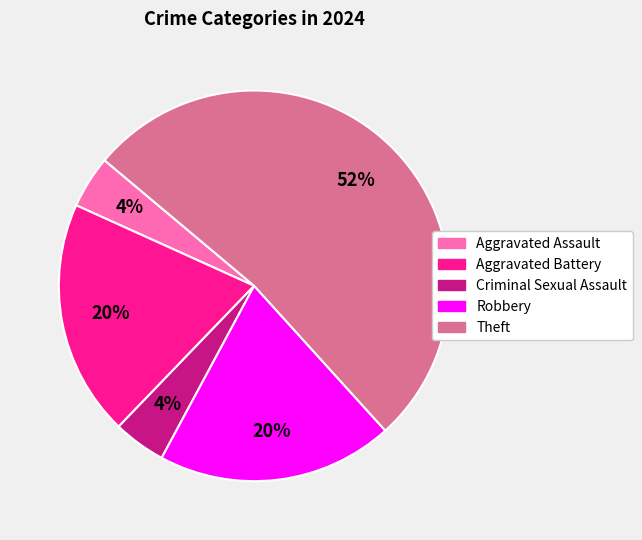

How many slices are in this pie chart?

5